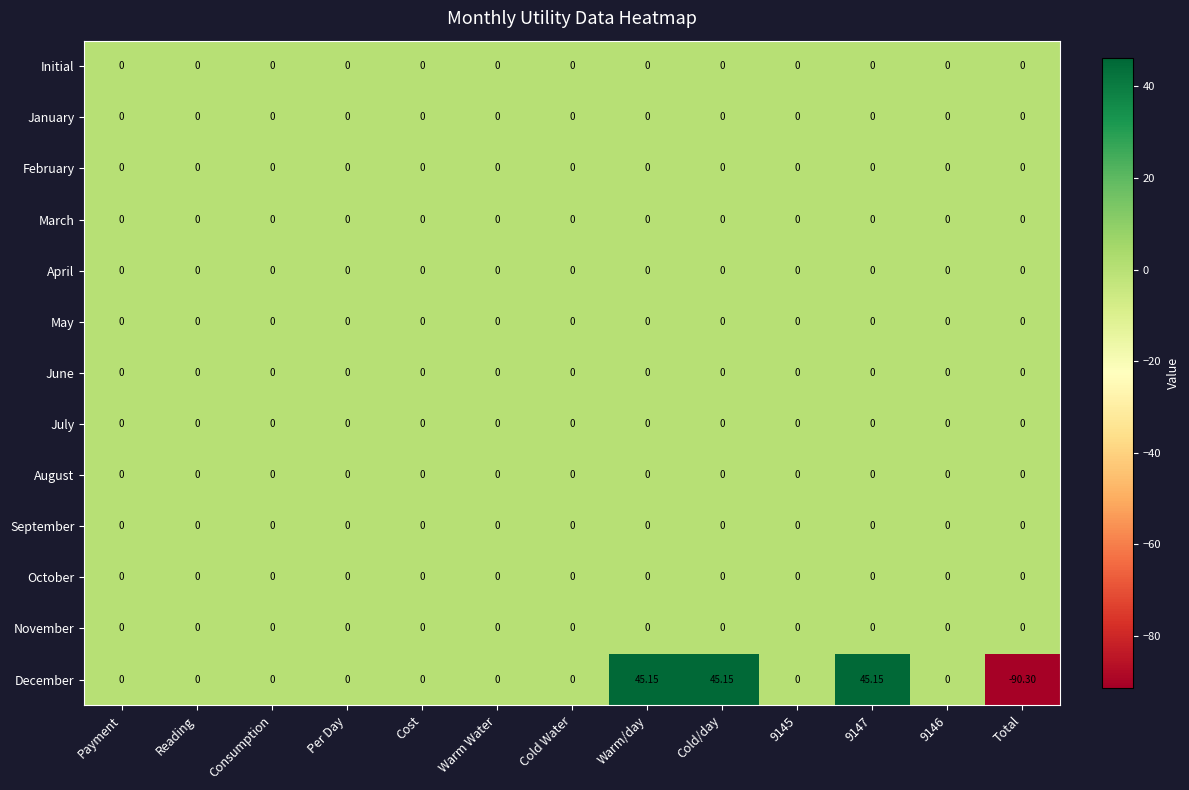

Which series has the widest spread of values?

December